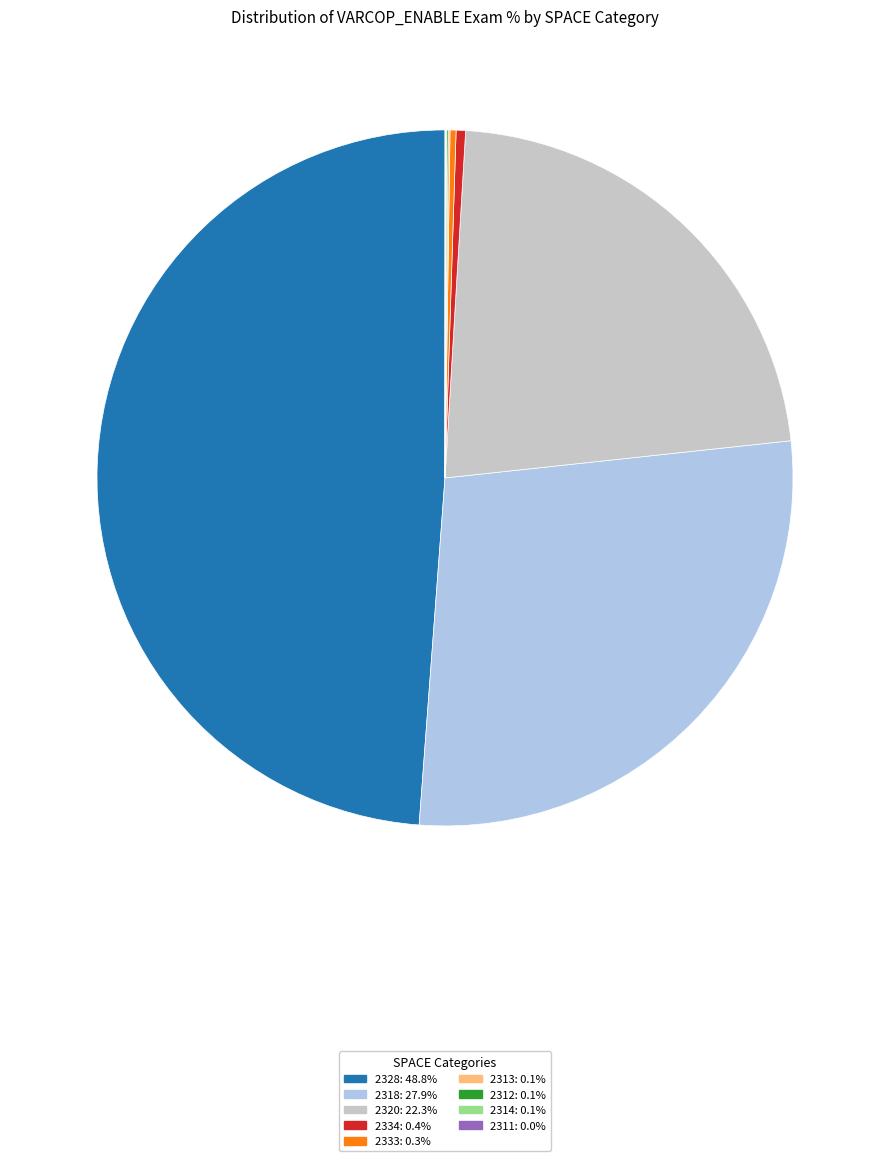

Approximately how many times larger is the value at 2320: 22.3% compared to 2318: 27.9%?

0.8